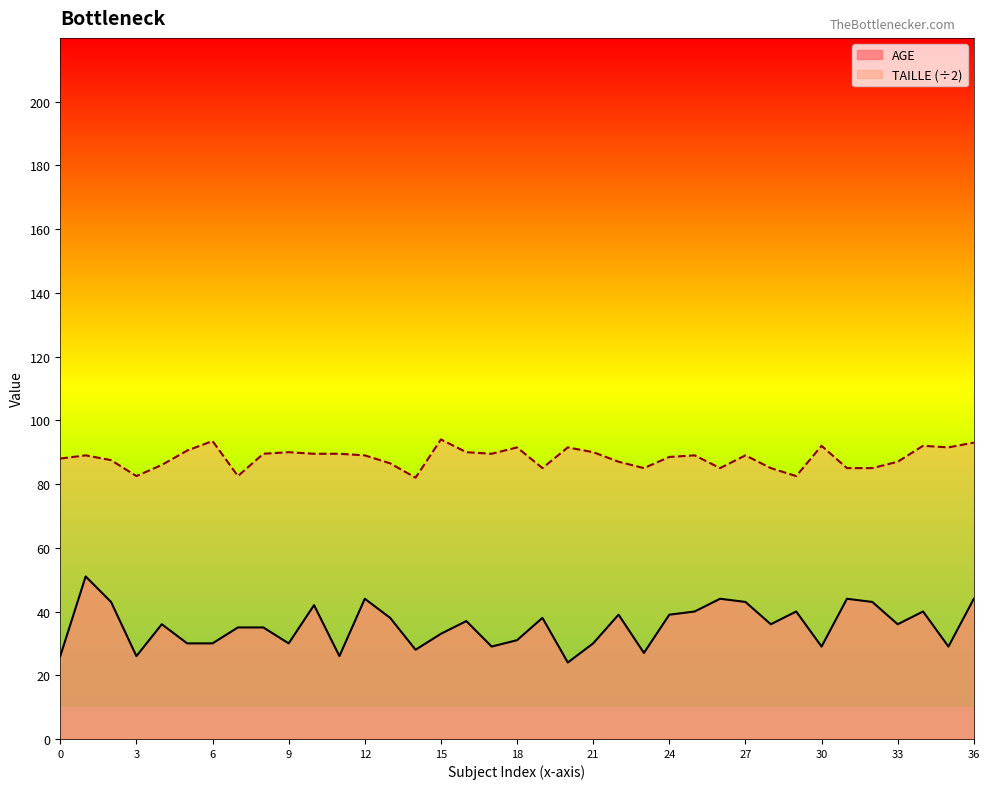

List the series in order of their peak value, highest first.

TAILLE (÷2), AGE